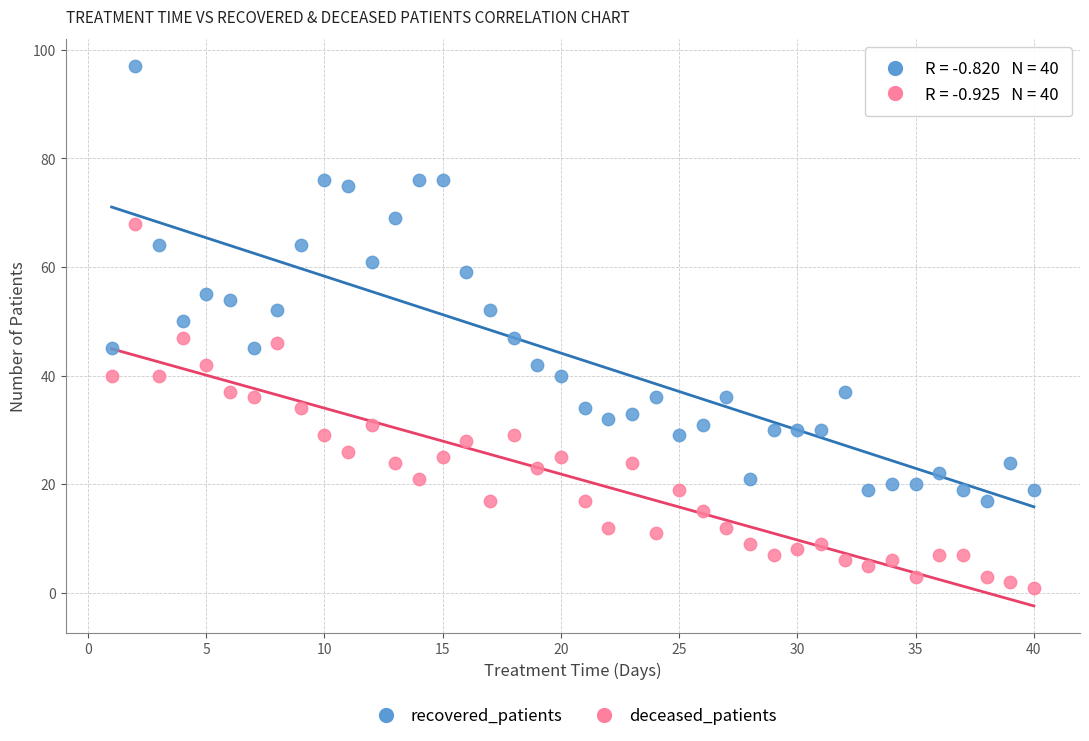

What is the X range (max minus min) for the scatter plot?

39